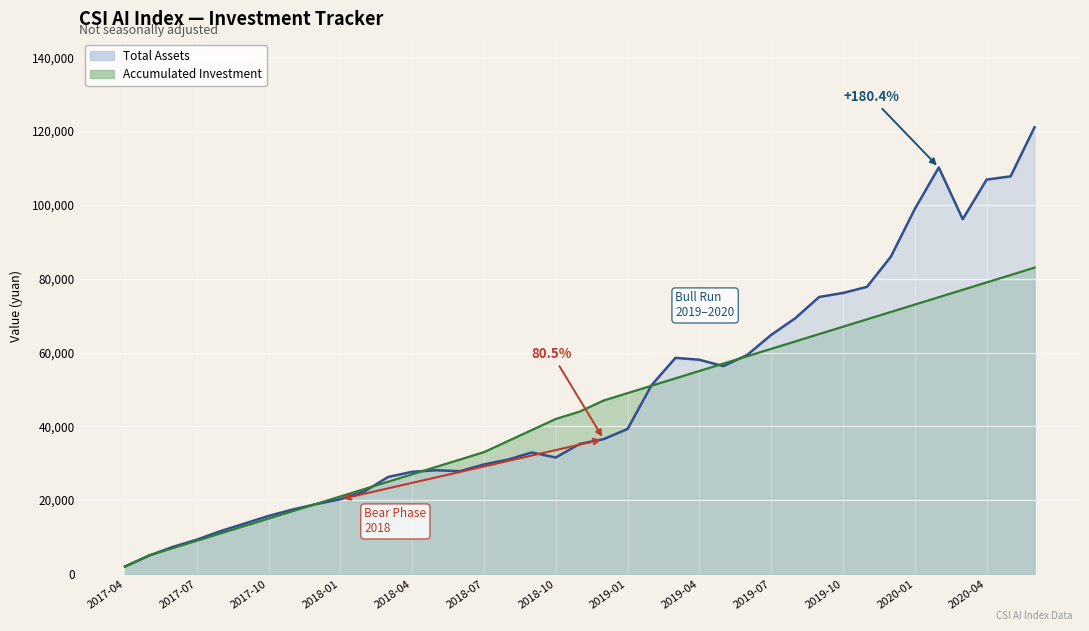

At which category does the chart reach its peak across all series?

2020-06